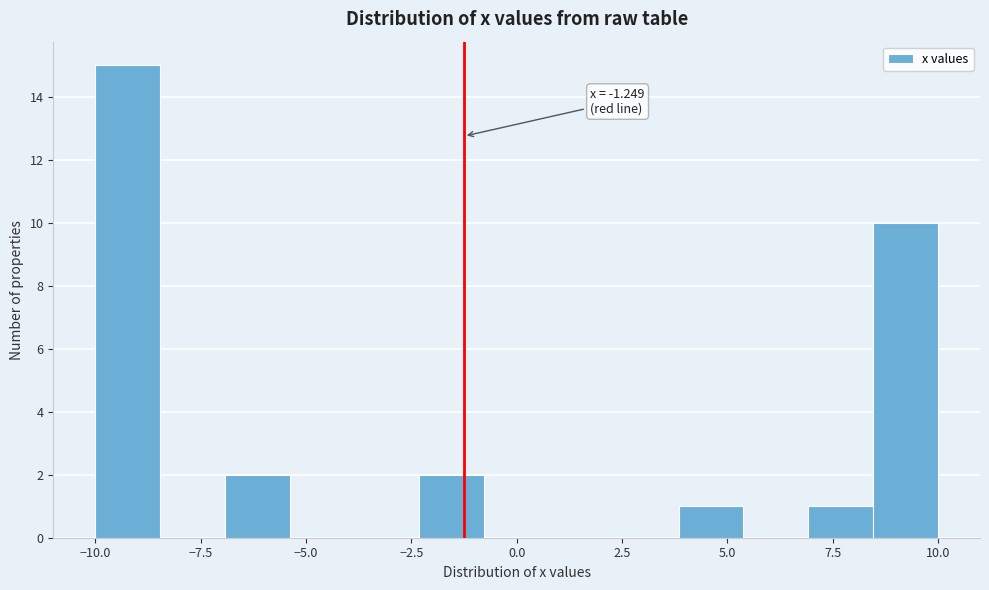

Read against the x-axis, roughly where is the centre of the tallest bar?

-9.0